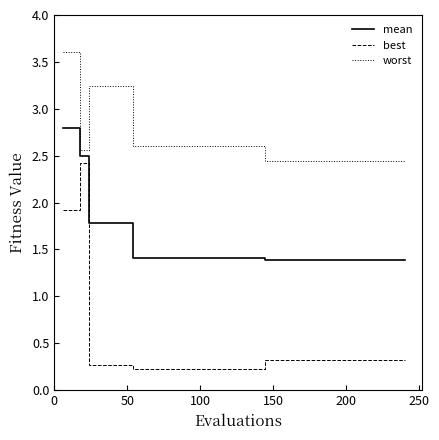

What are all the series names shown in the legend?

mean, best, worst